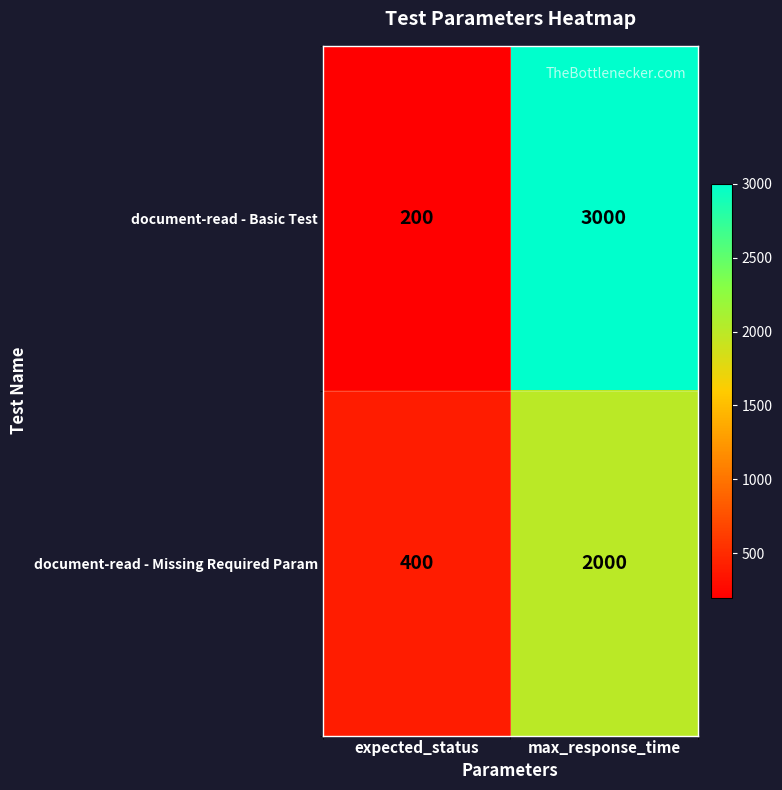

List the series in order of their overall mean, highest first.

document-read - Basic Test, document-read - Missing Required Param